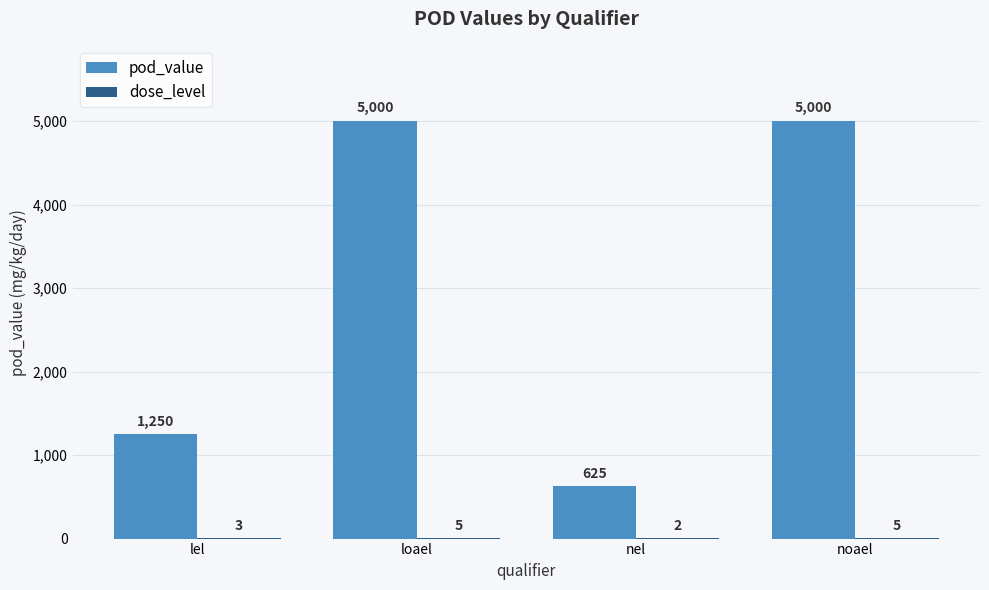

True or false: pod_value has a value of 5000 at loael.

True